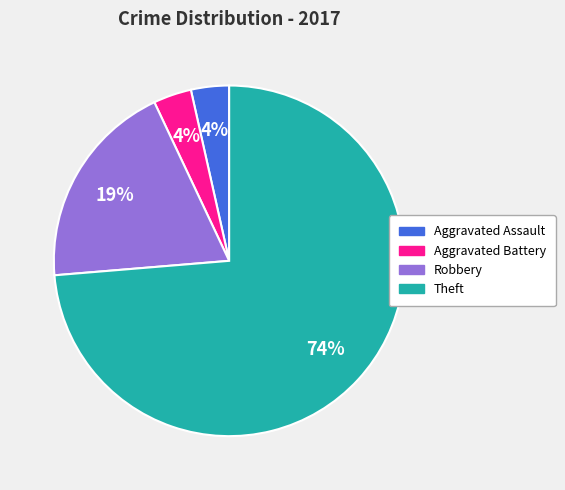

How many segments does this pie chart have?

4